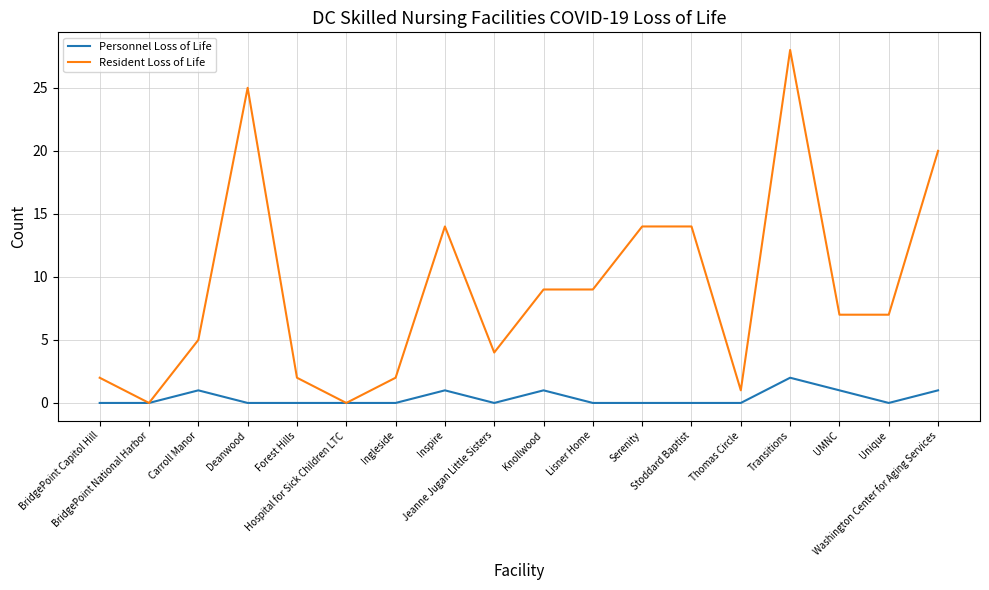

What are all the series names shown in the legend?

Personnel Loss of Life, Resident Loss of Life